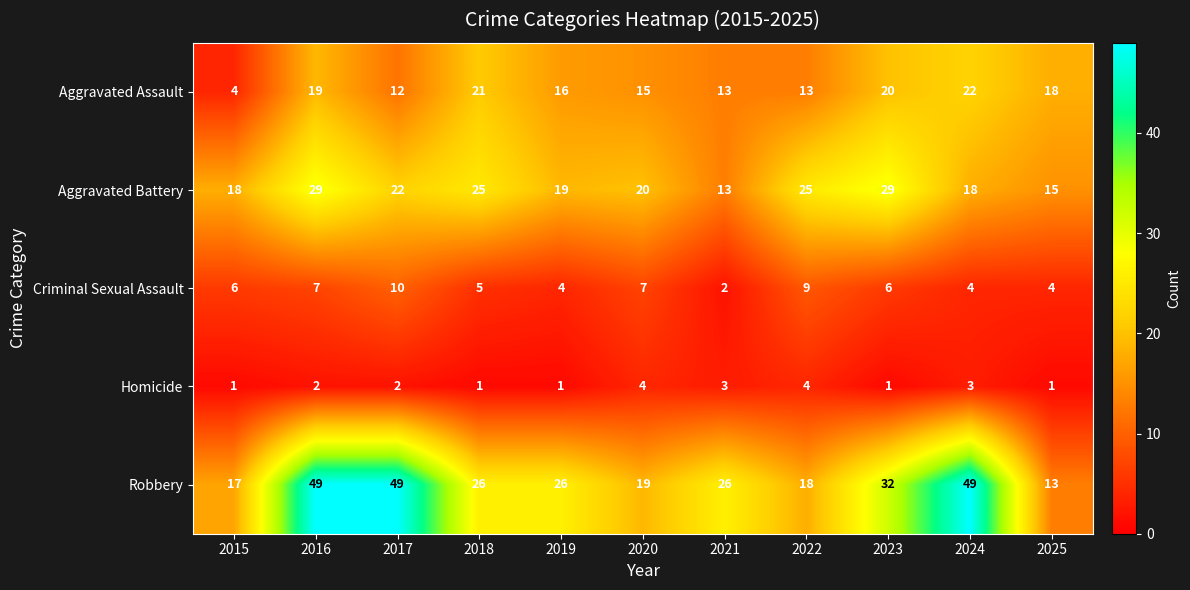

Which series has the widest spread of values?

Robbery